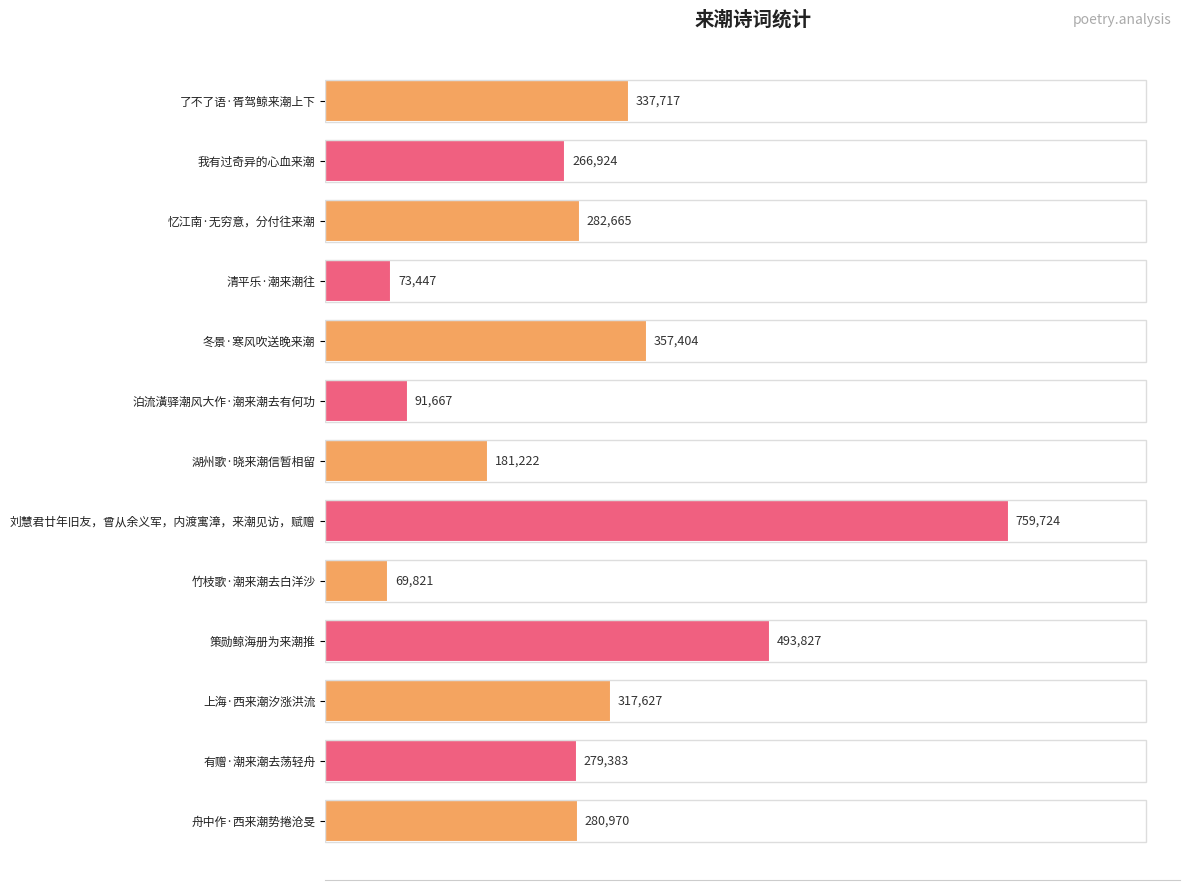

Rank the categories by value from highest to lowest.

刘慧君廿年旧友，曾从余义军，内渡寓漳，来潮见访，赋赠, 策勋鲸海册为来潮推, 冬景·寒风吹送晚来潮, 了不了语·胥驾鲸来潮上下, 上海·西来潮汐涨洪流, 忆江南·无穷意，分付往来潮, 舟中作·西来潮势捲沧旻, 有赠·潮来潮去荡轻舟, 我有过奇异的心血来潮, 湖州歌·晓来潮信暂相留, 泊流潢驿潮风大作·潮来潮去有何功, 清平乐·潮来潮往, 竹枝歌·潮来潮去白洋沙